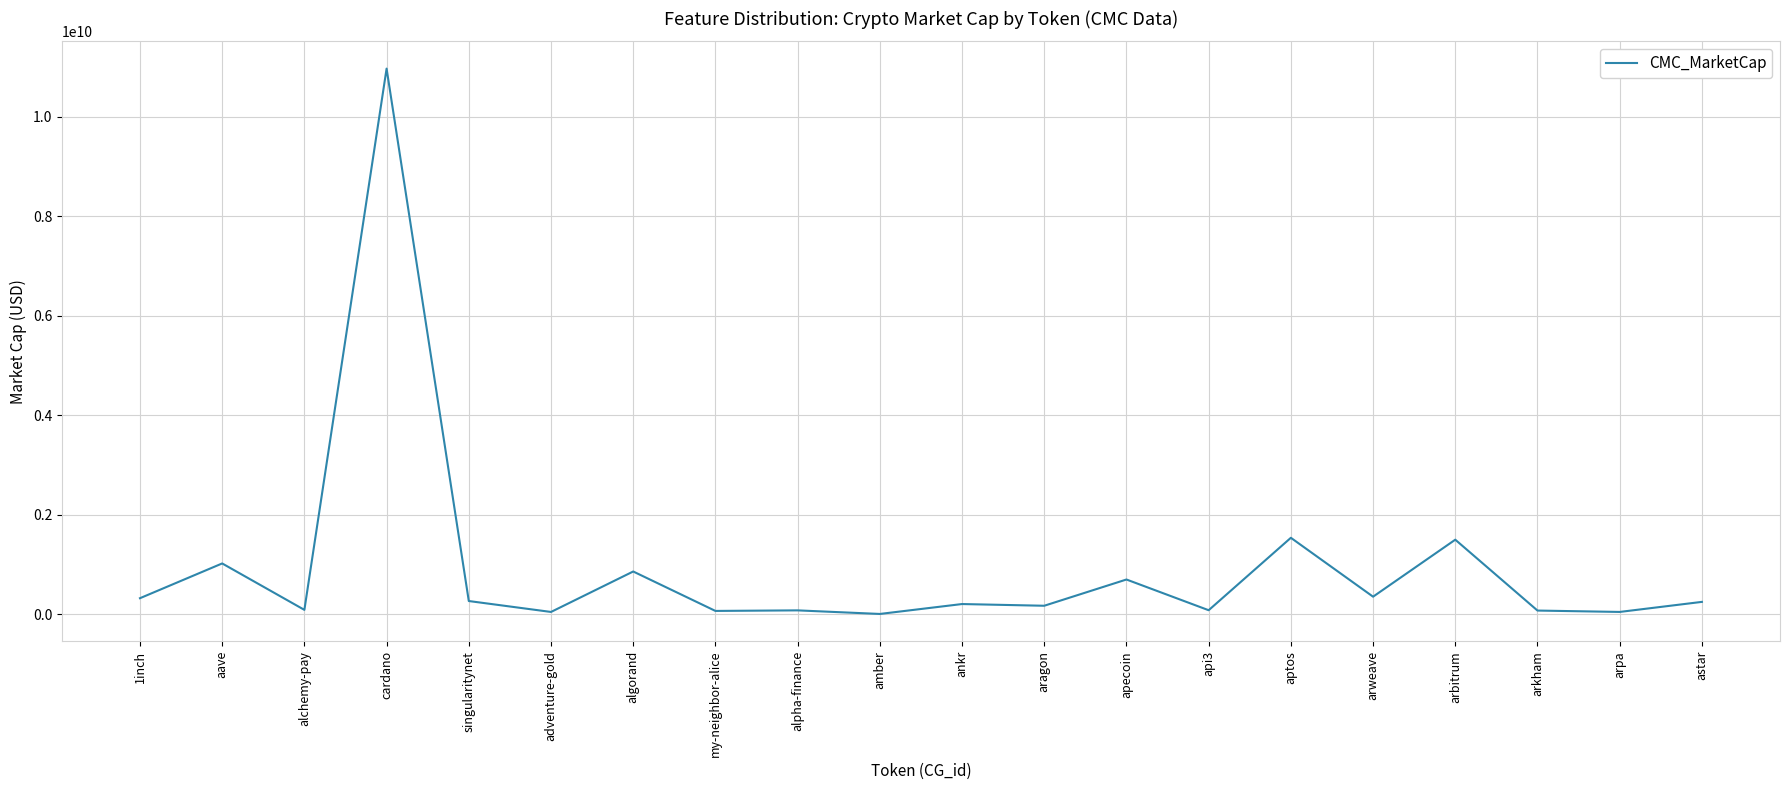

The value at aragon is 174867110. True or false?

True